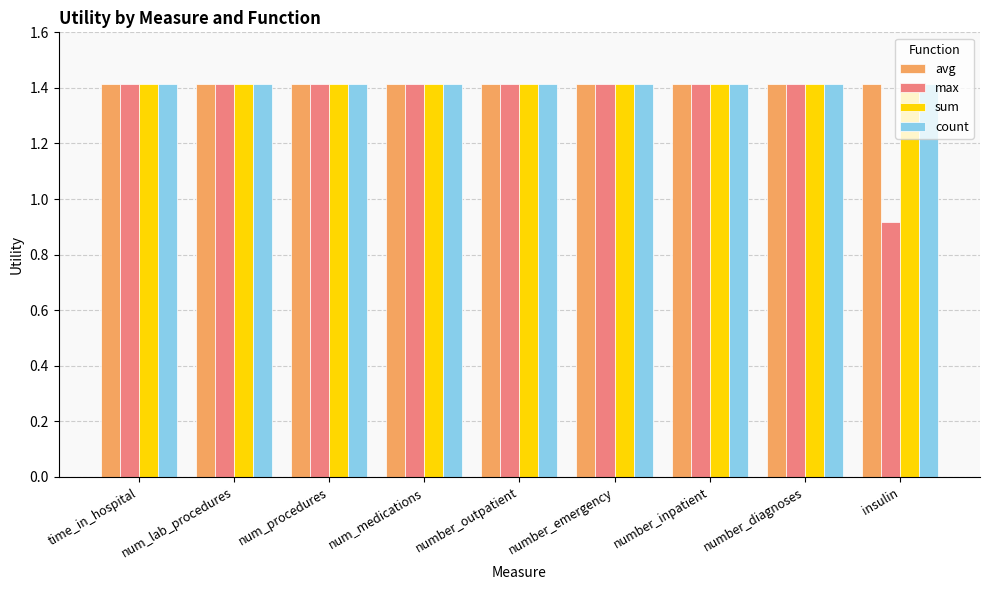

What is the minimum value for avg?

1.4